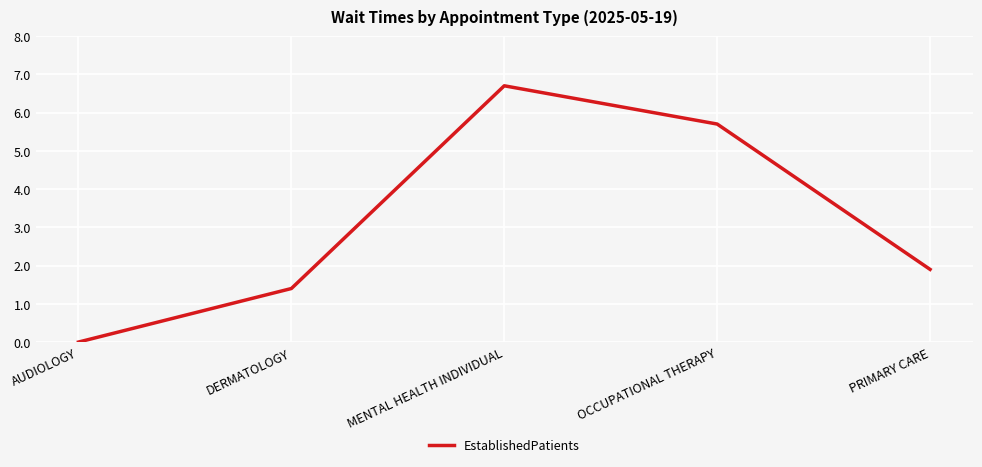

Which has a higher value, PRIMARY CARE or DERMATOLOGY?

PRIMARY CARE